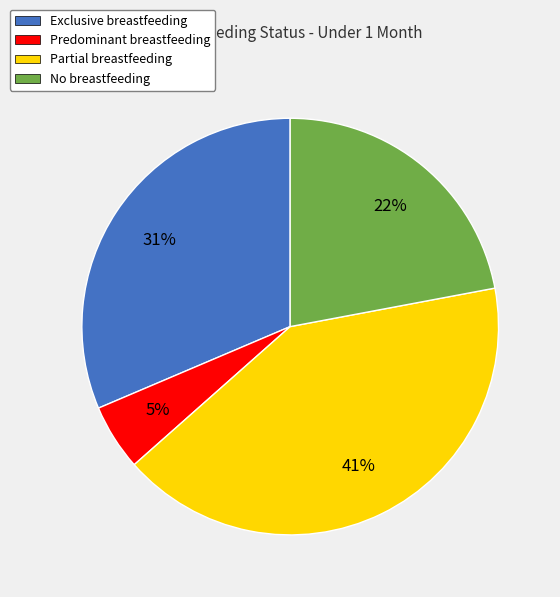

Is it true that Exclusive breastfeeding is 25% of the pie?

False